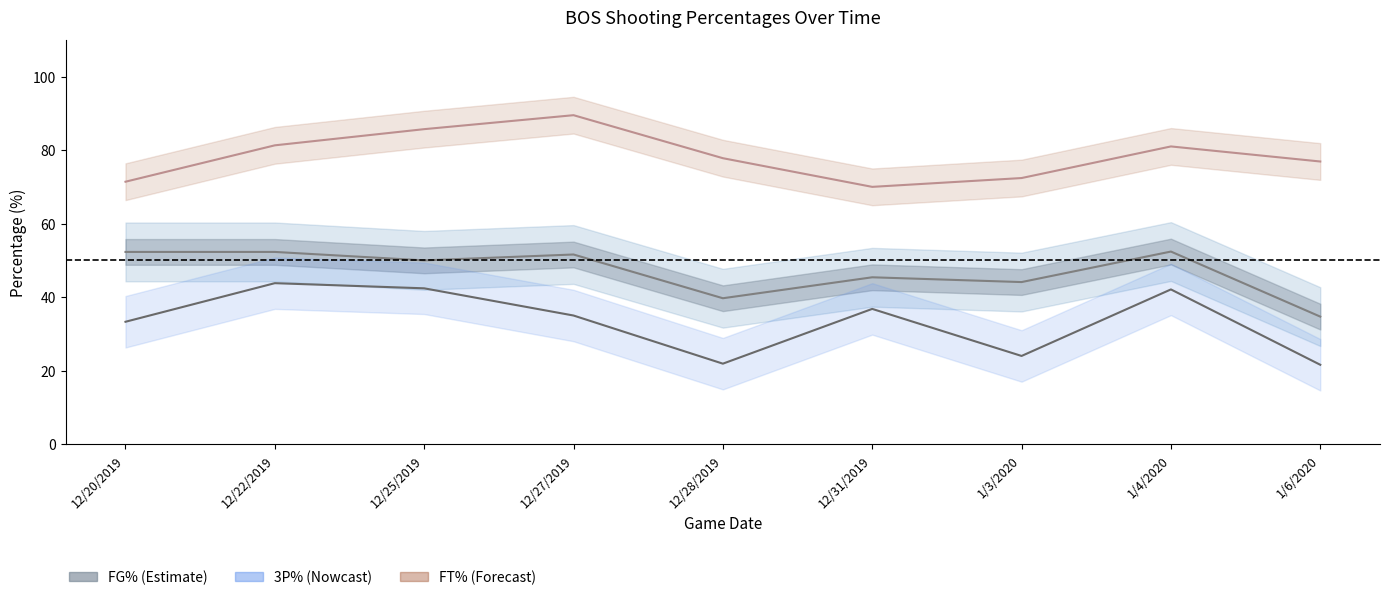

What is the difference between the highest and lowest values at 1/3/2020?

48.4